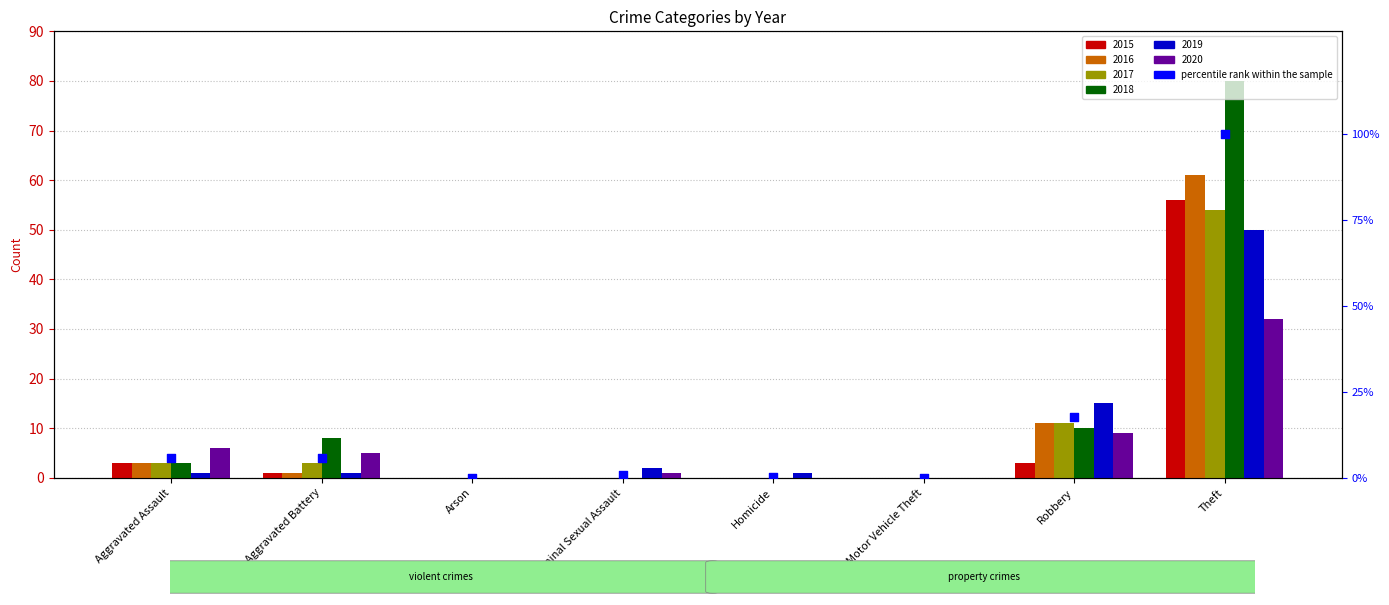

What is the change in value from Motor Vehicle Theft to Theft?

+100.0